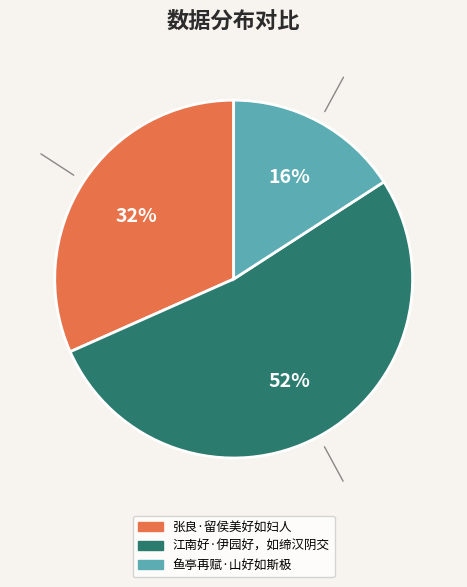

What is the smallest slice in the pie chart?

鱼亭再赋·山好如斯极